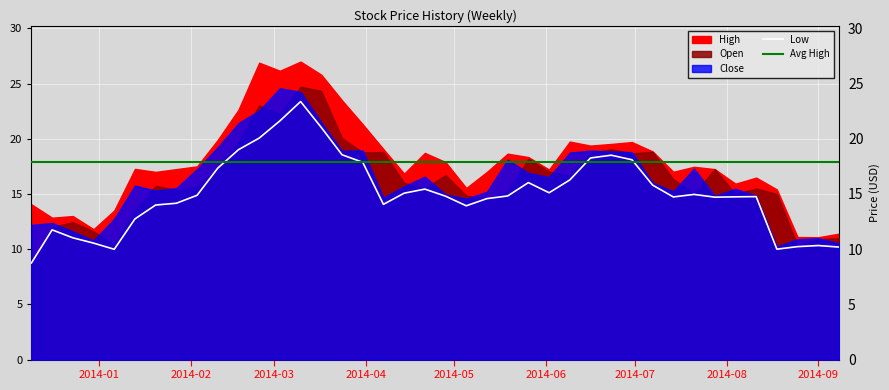

Reading left to right, what are all the values shown in this chart?

High: 14.1	12.8	13.0	11.8	13.5	17.3	17.0	17.2	17.5	19.9	22.6	26.9	26.2	27.0	25.8	23.5	21.3	19.1	16.8	18.7	17.9	15.5	17.0	18.6	18.3	17.2	19.7	19.4	19.5	19.7	18.9	17.0	17.5	17.2	15.9	16.5	15.4	11.1	11.1	11.4
Low: 8.8	11.8	11.0	10.6	10.0	12.7	14.0	14.2	14.9	17.3	19.0	20.1	21.6	23.4	21.0	18.5	17.9	14.1	15.1	15.4	14.8	13.9	14.6	14.8	16.0	15.1	16.3	18.3	18.5	18.1	15.8	14.7	15.0	14.7	14.7	14.8	10.0	10.2	10.3	10.2
Open: 8.8	12.0	12.4	11.6	10.4	13.5	15.8	15.3	15.7	17.4	19.7	23.0	22.2	24.7	24.3	20.1	18.8	18.8	16.0	15.5	16.7	14.8	14.6	15.2	18.2	17.0	16.6	18.8	19.0	18.7	18.8	16.3	15.1	17.2	15.0	15.5	15.0	10.3	10.9	11.0
Close: 12.2	12.4	11.6	10.8	12.8	15.8	15.3	15.5	17.3	19.2	21.4	22.6	24.6	24.2	21.5	18.9	18.9	14.7	15.7	16.6	15.0	14.6	15.2	18.1	16.9	16.5	18.8	18.9	18.8	18.8	16.0	15.2	17.3	14.8	15.5	14.8	10.2	10.9	11.0	10.5